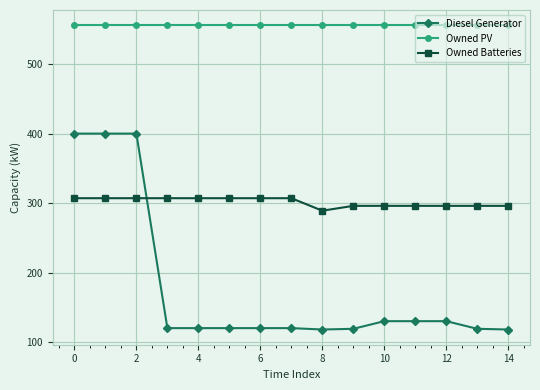

Which series has the widest spread of values?

Diesel Generator